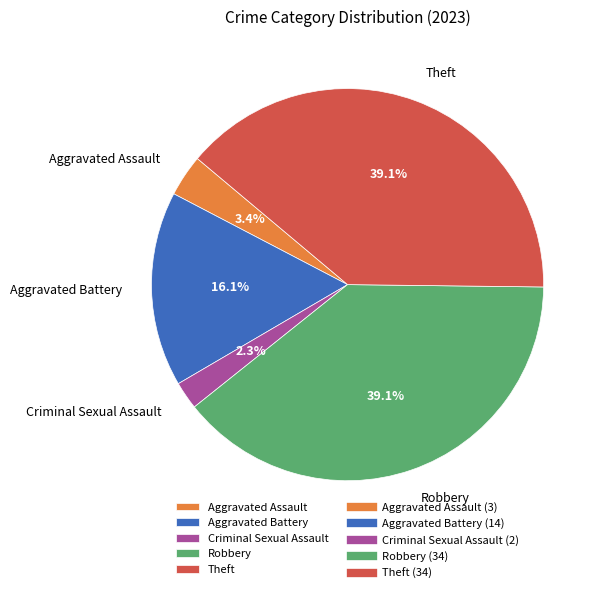

To the nearest percent, what is the difference between the Aggravated Assault and Theft slice percentages?

36%